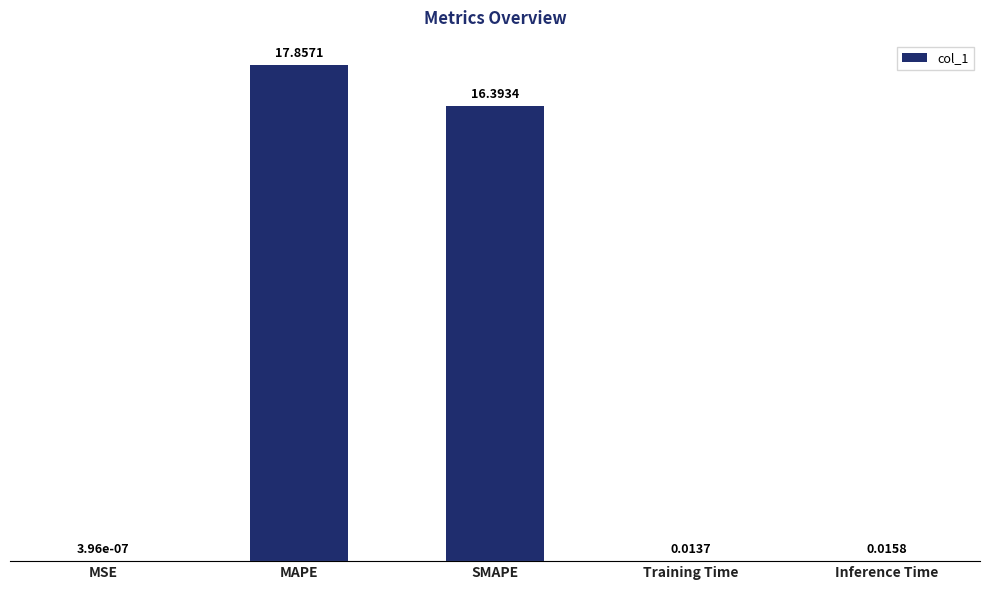

Which category has the highest value across all series?

MAPE